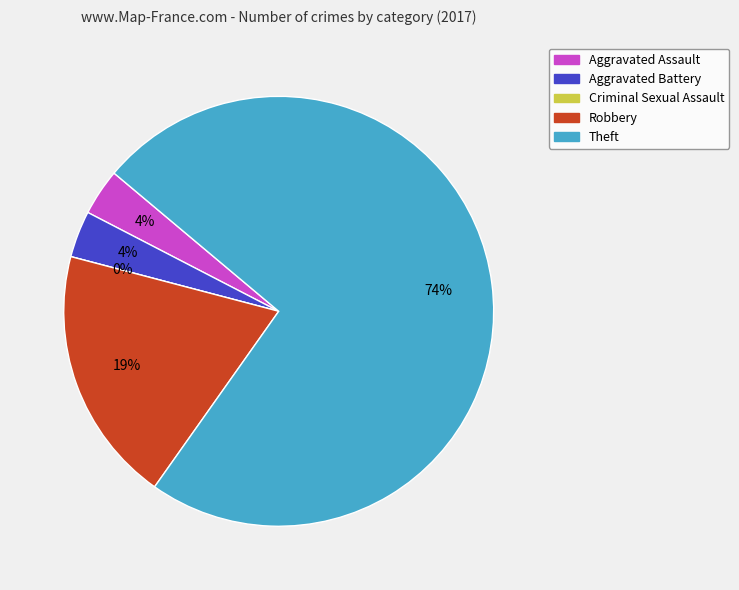

Which has a higher value, Aggravated Battery or Theft?

Theft